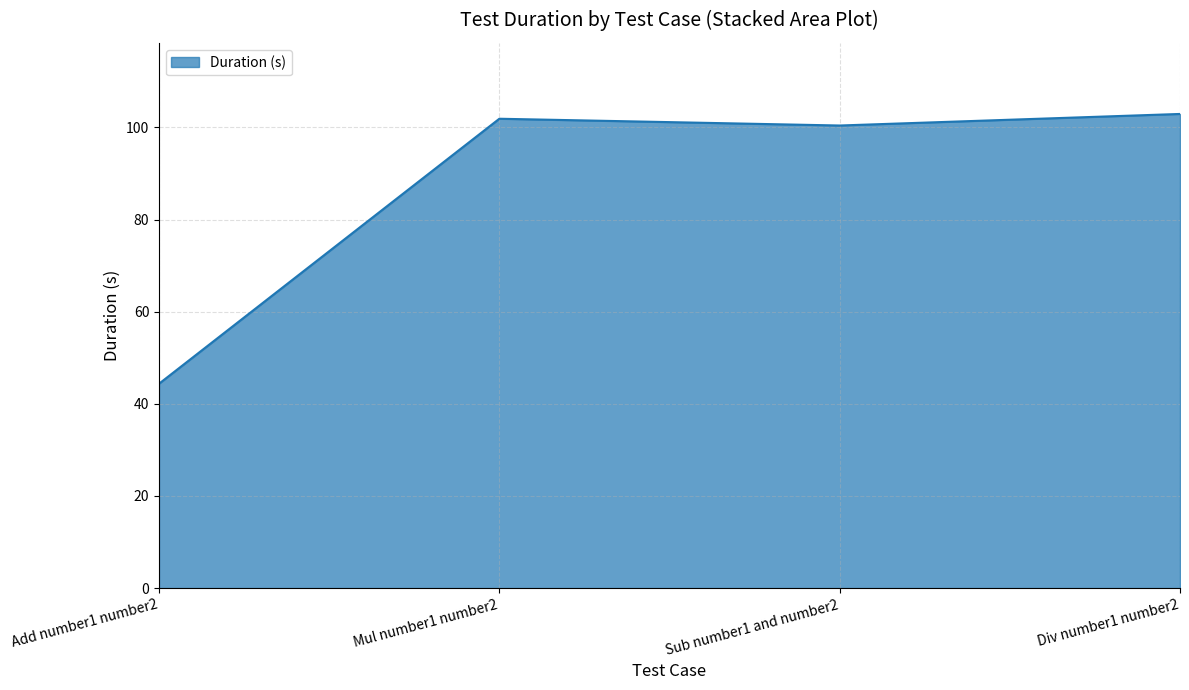

Reading right to left, transcribe all the data shown in this chart.

Div number1 number2=102.9	Sub number1 and number2=100.4	Mul number1 number2=101.9	Add number1 number2=44.4